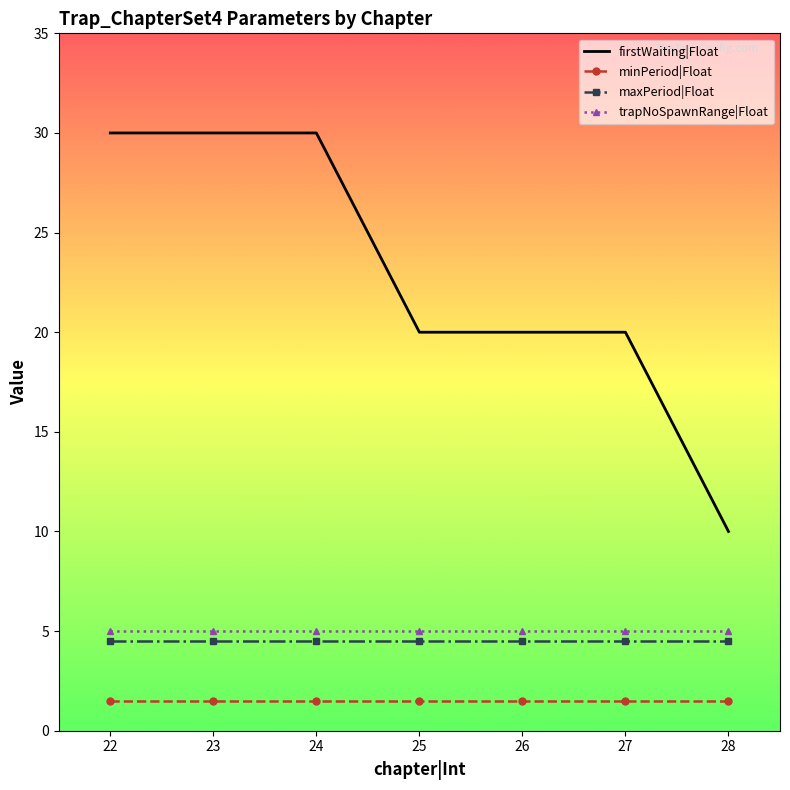

Read the firstWaiting|Float value at 23.

30.0